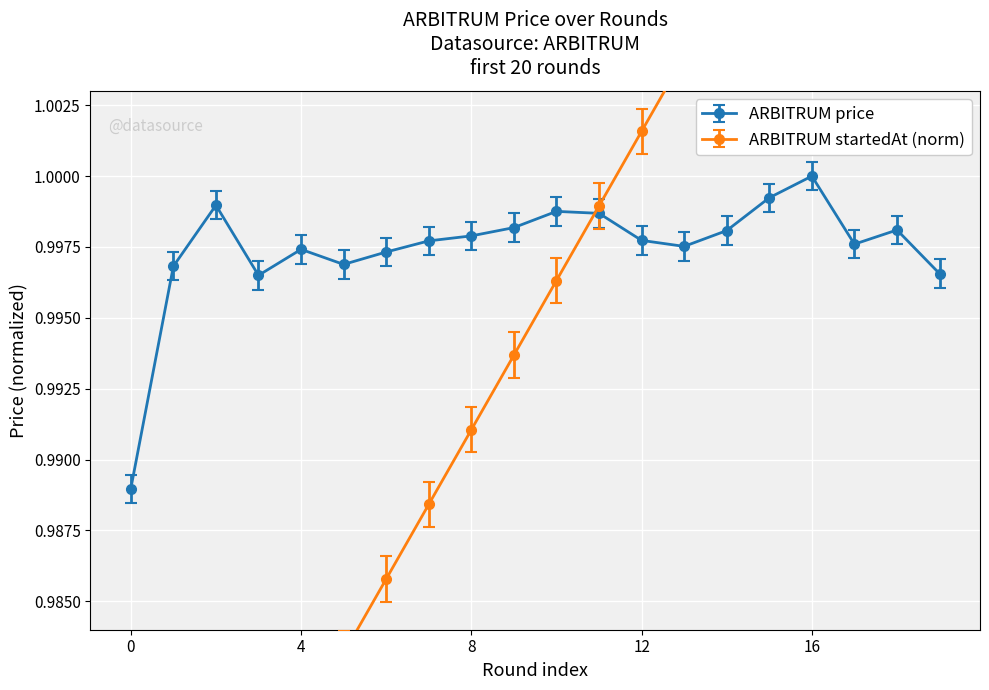

Is this an area chart (filled region under the line)?

No